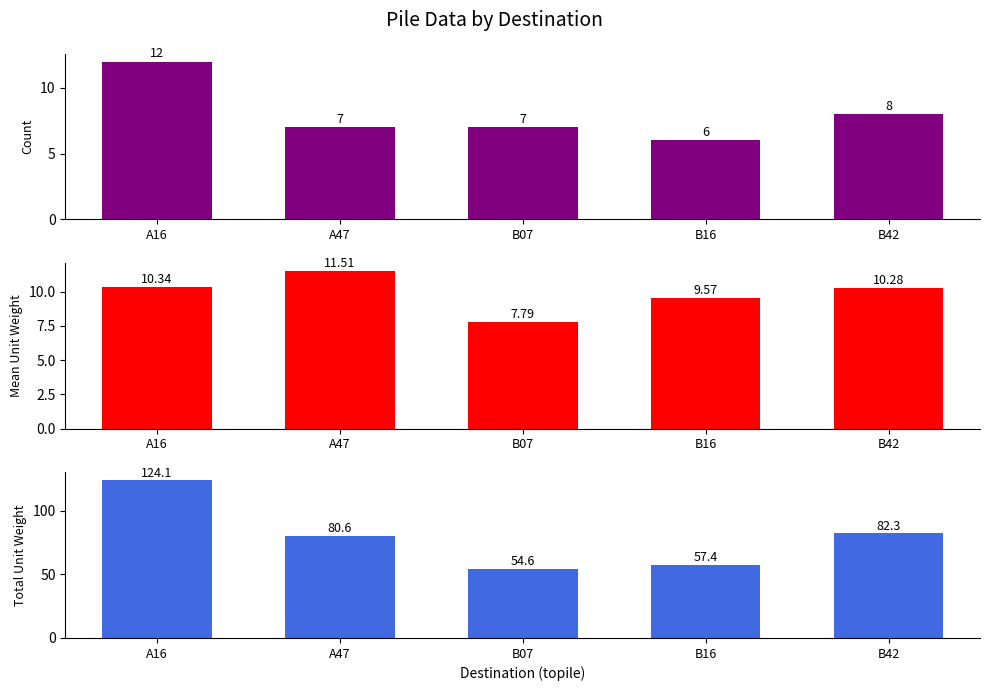

True or false: mean_unitw has a value of 7.8 at B07.

True